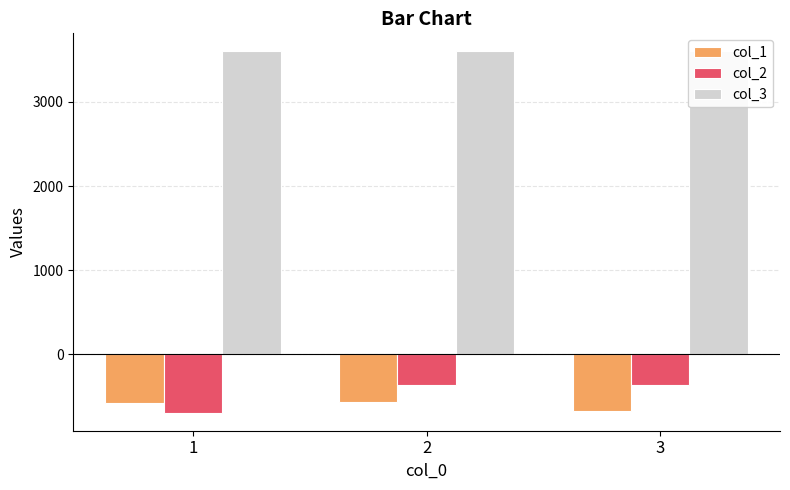

Rank the series by their maximum value, from highest to lowest.

col_3, col_2, col_1